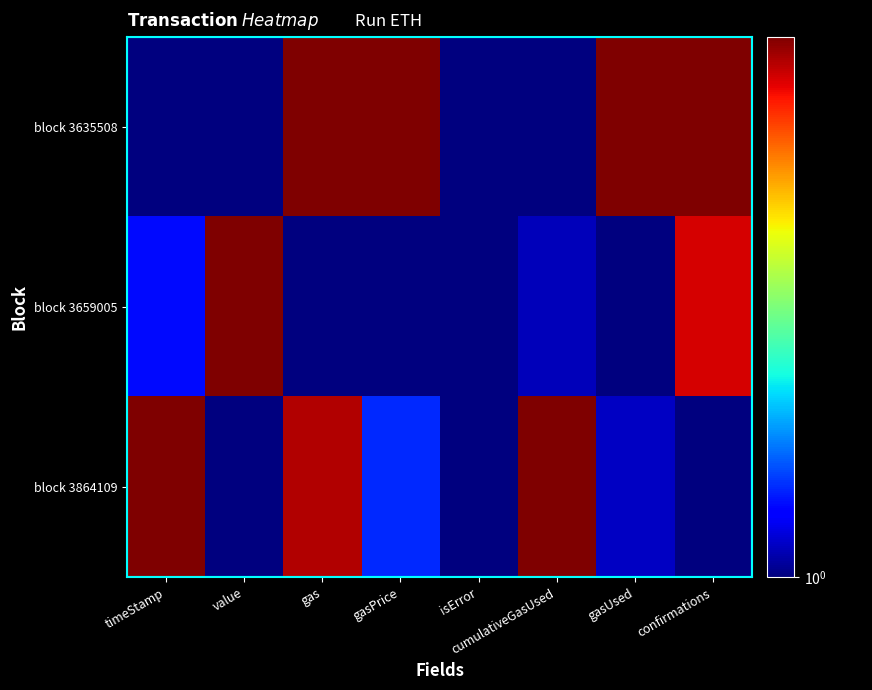

At value, list the series in order from smallest to largest.

block 3635508, block 3864109, block 3659005